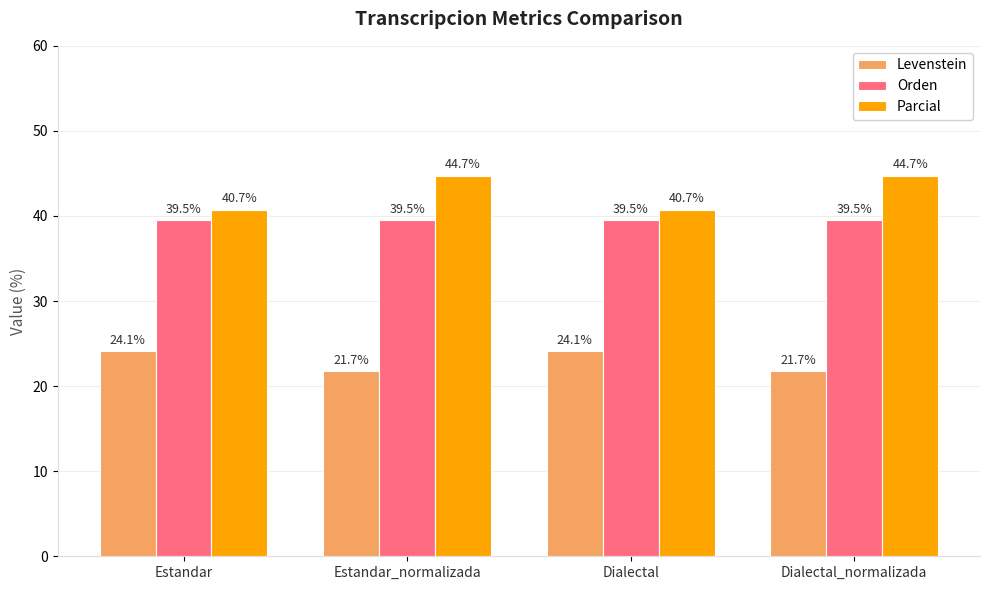

List the series in order of their overall mean, lowest first.

Levenstein, Orden, Parcial